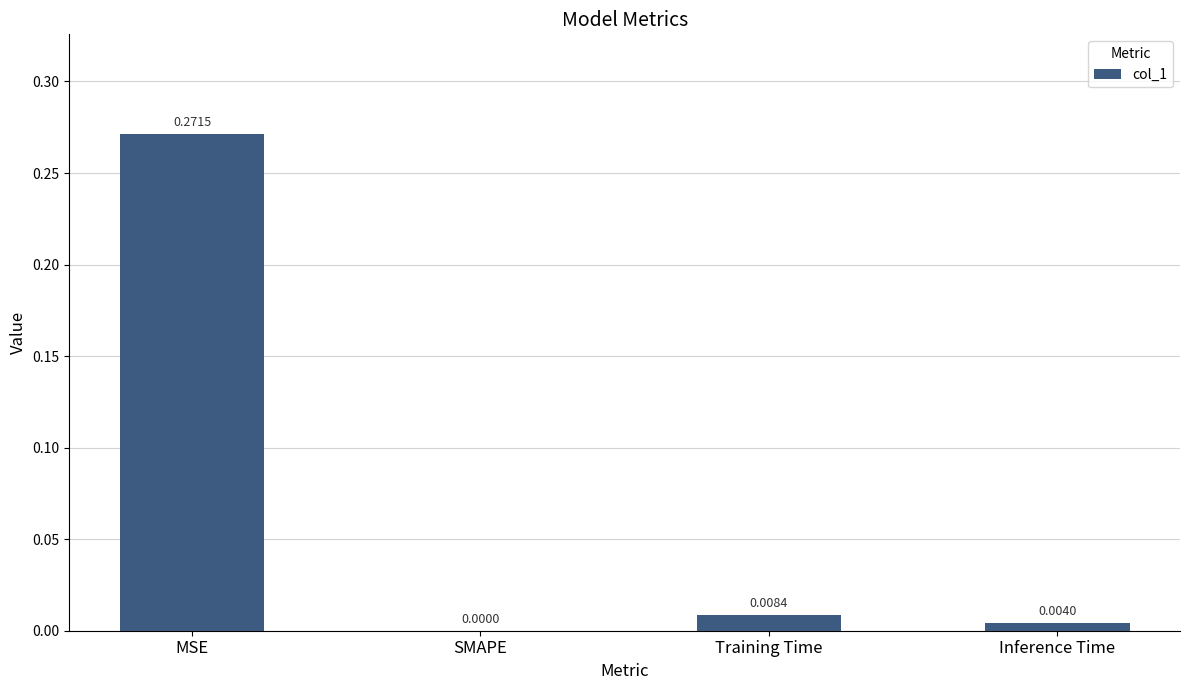

Where is the data nearest to the value 0?

SMAPE